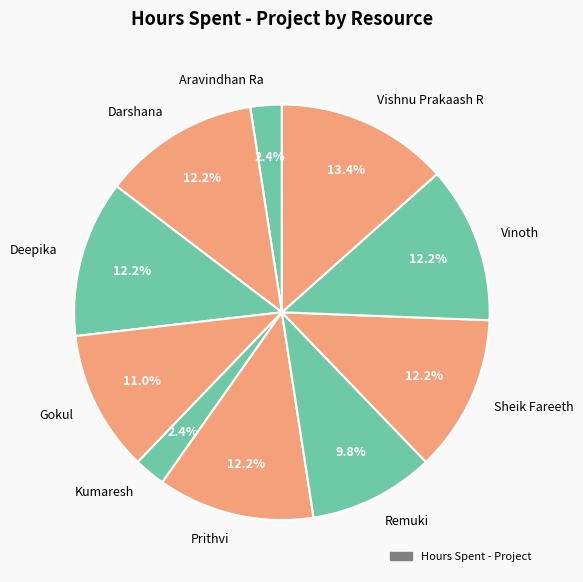

Is there any slice that represents more than half of the pie?

No